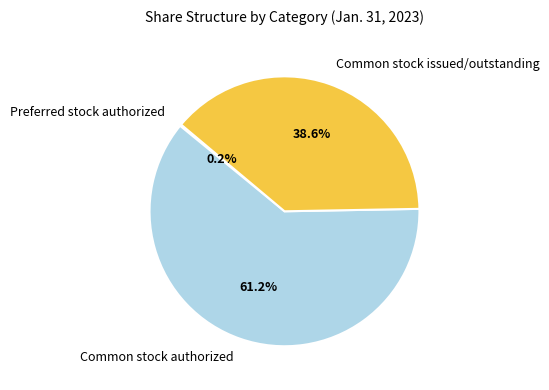

How much of the chart is everything except Common stock issued/outstanding?

61.4%